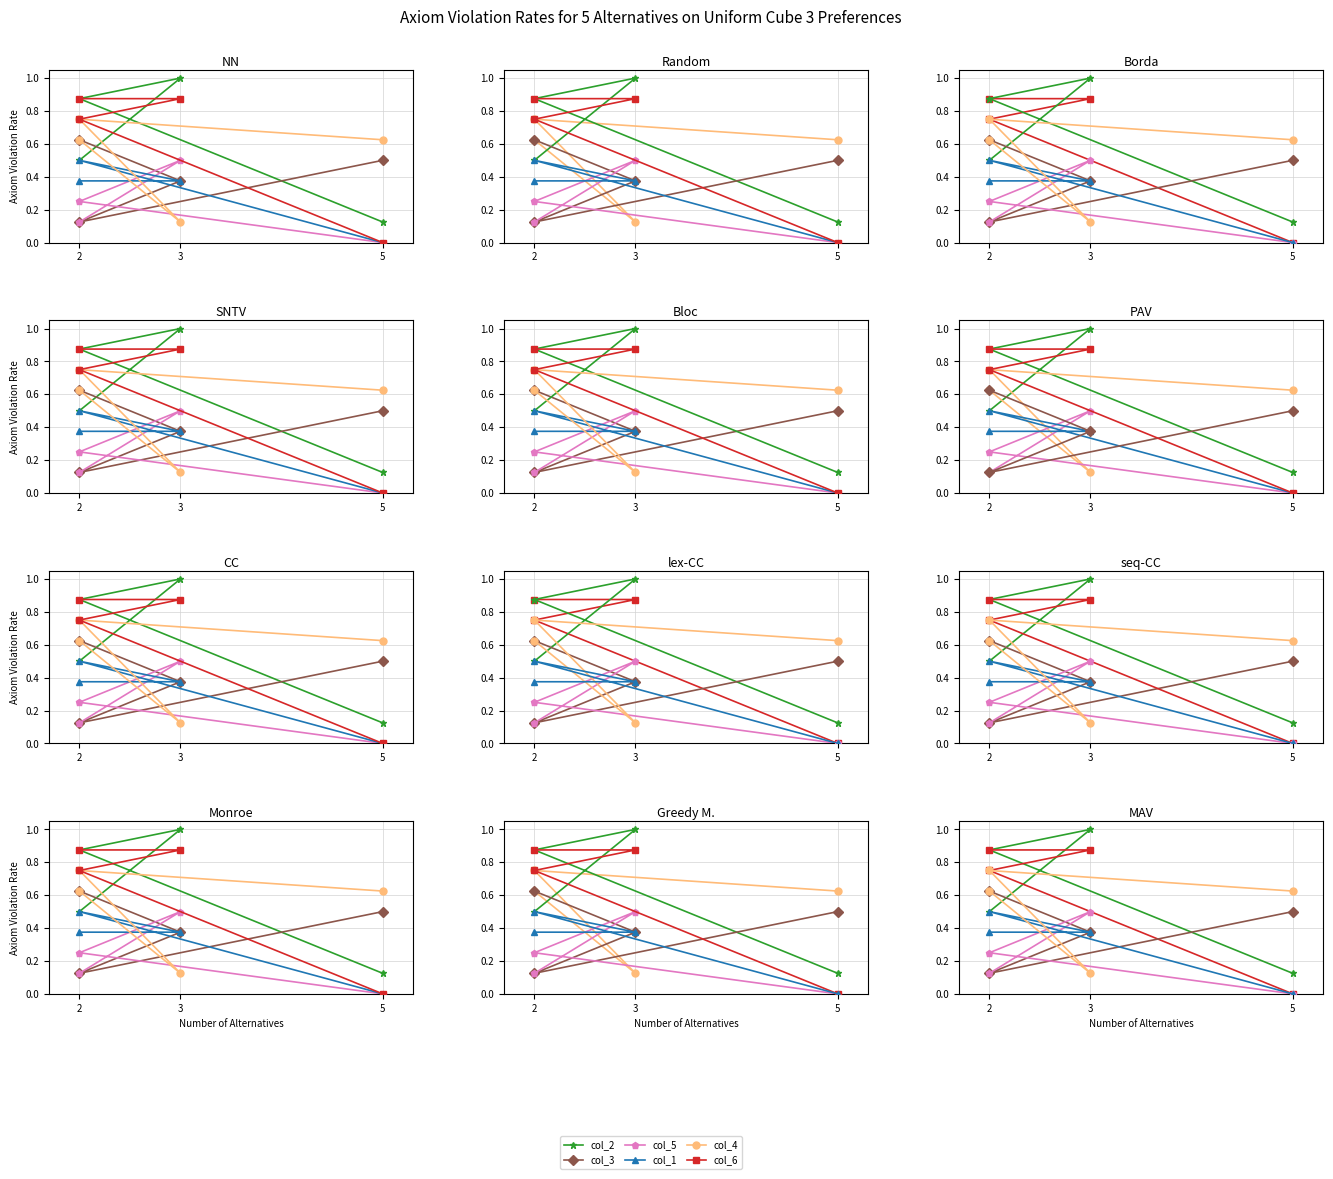

Count the col_5 values in the range 0 to 1.

4